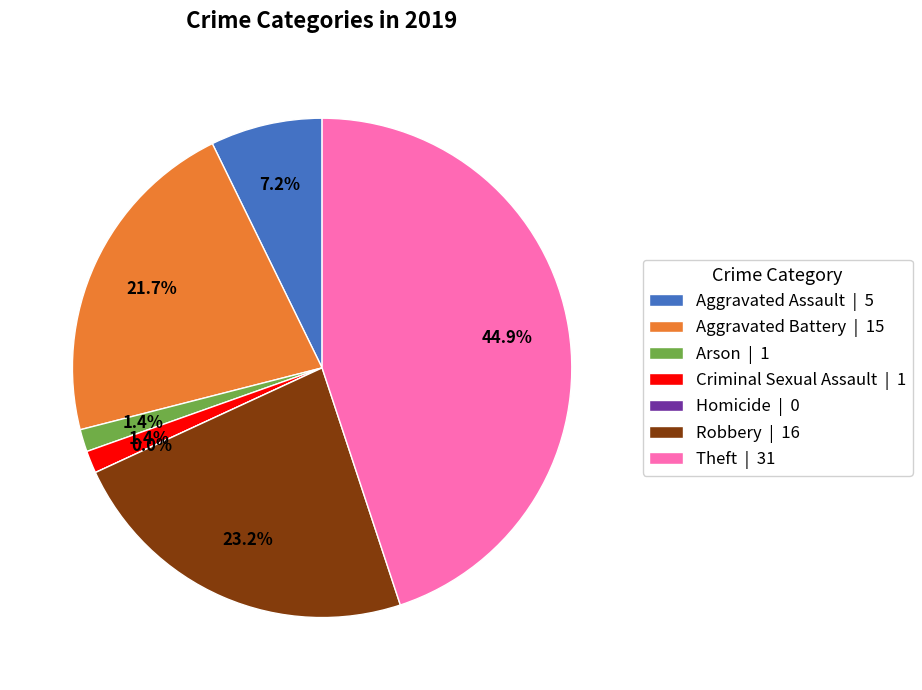

Which has a higher value, Arson or Homicide?

Arson